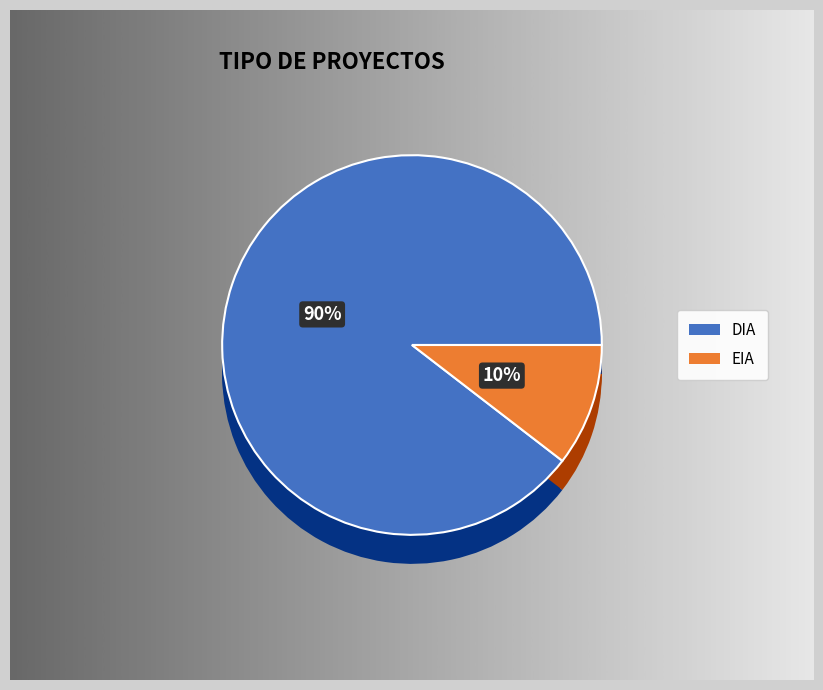

To the nearest percent, what percentage of the pie is DIA?

90%